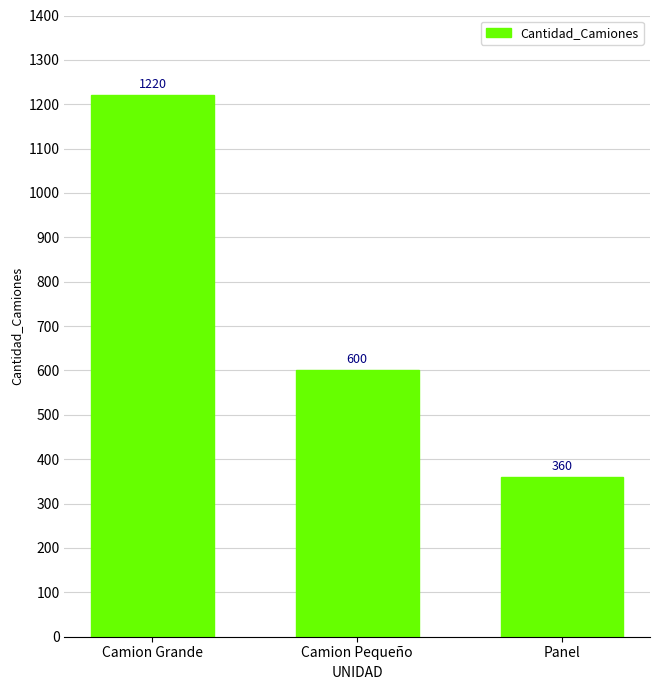

What is the value of the 3rd bar from the left?

360